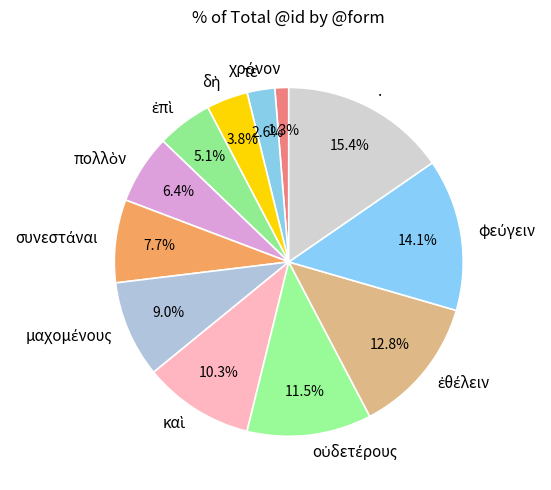

Is there a majority slice in this chart?

No